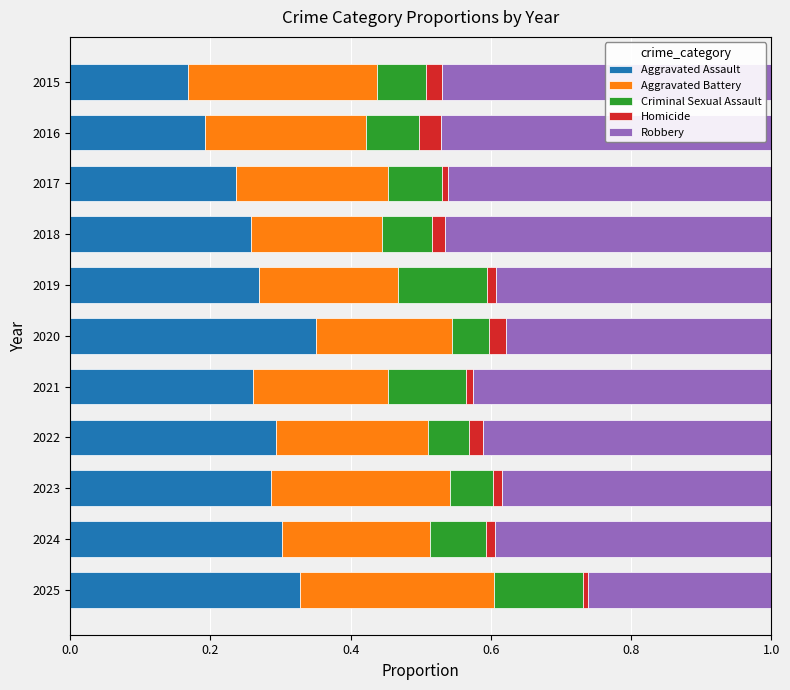

What is the total value across all series at 2020?

1.0